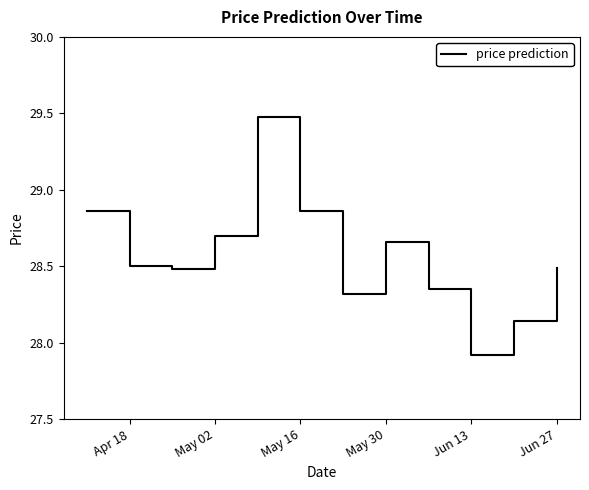

What is the smallest value displayed?

27.9